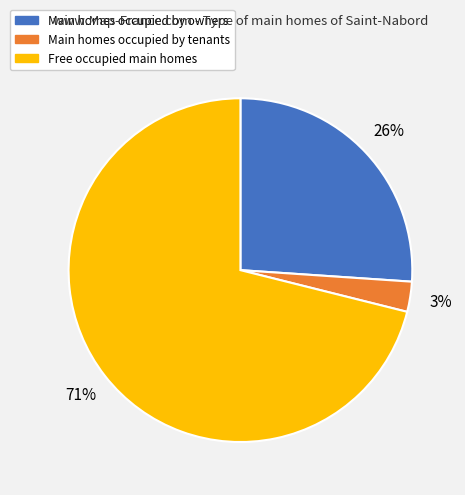

What is the smallest slice in the pie chart?

Main homes occupied by tenants